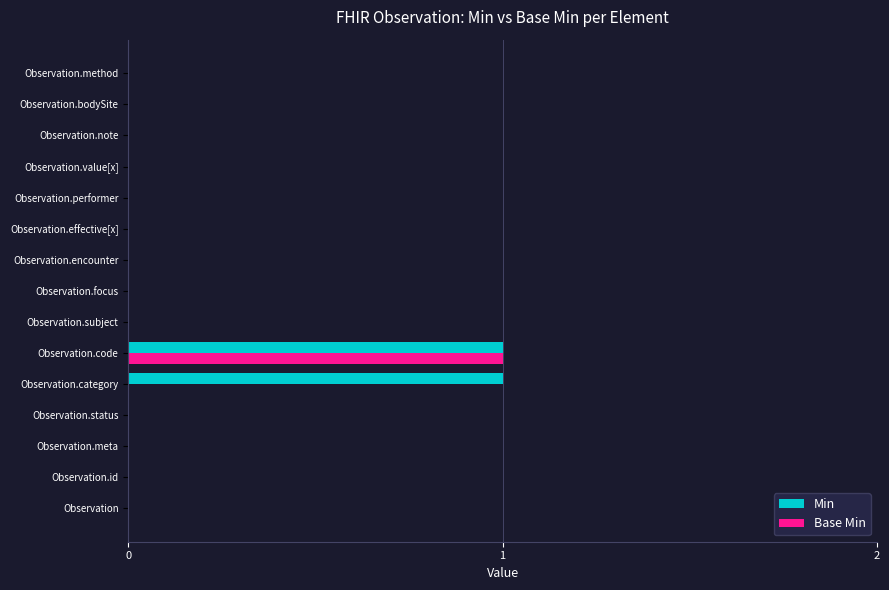

What is the greatest value displayed?

1